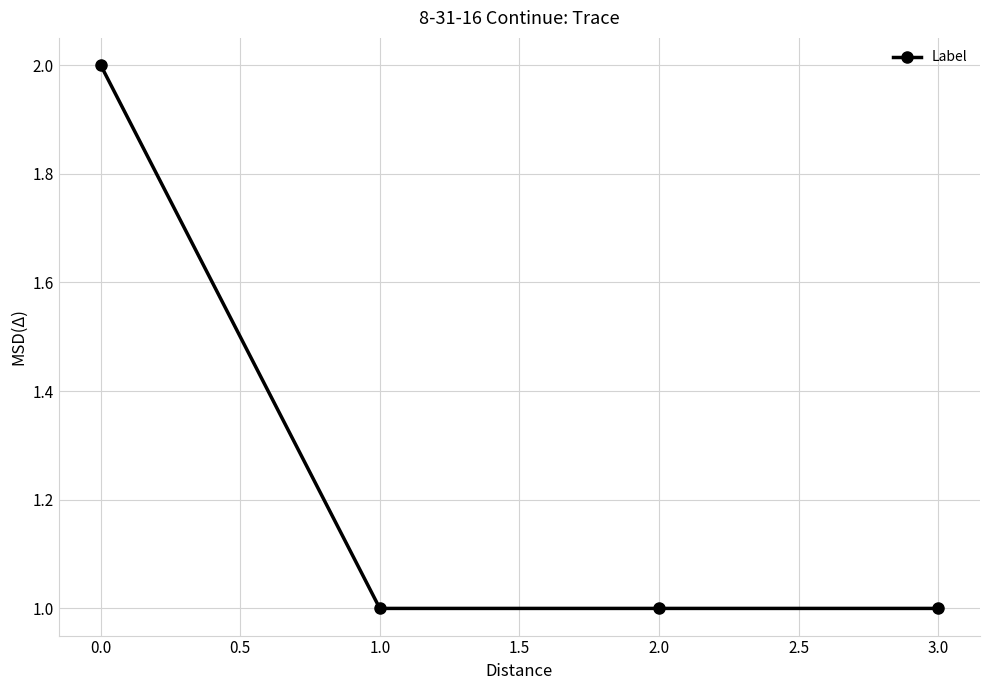

Reading left to right, list all the values displayed in this chart.

2	1	1	1